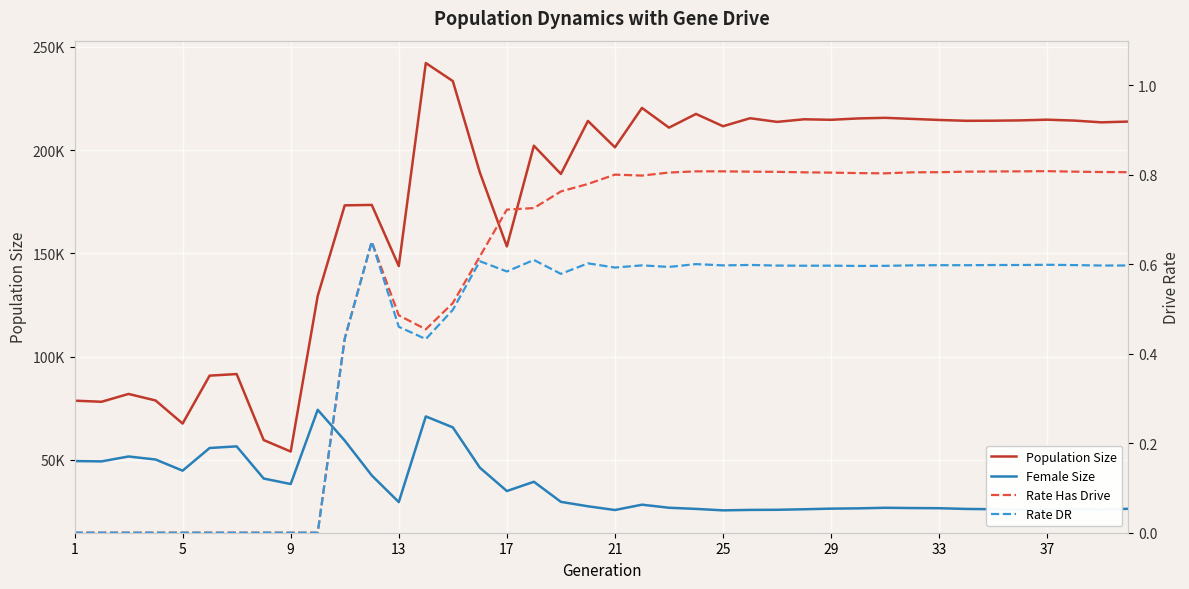

Count the number of data series in this chart.

4